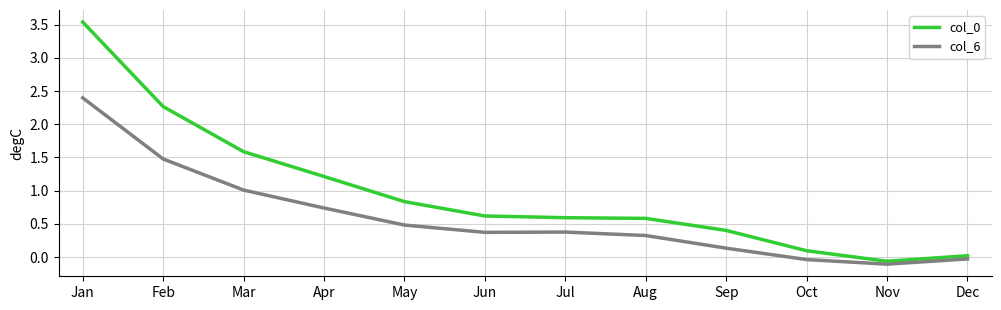

The col_6 series shows 1.3 at Apr. True or false?

False